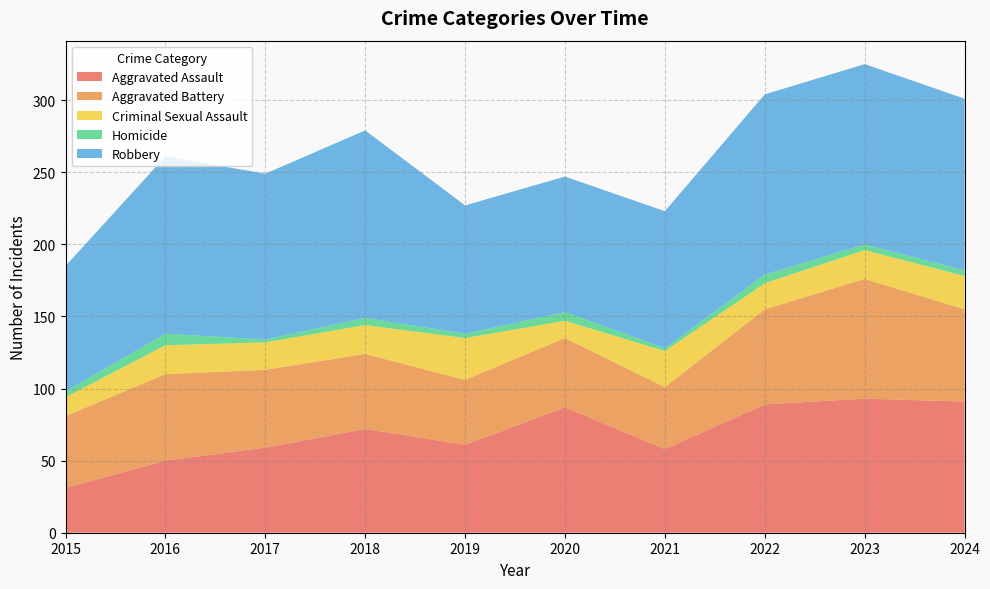

Reading left to right, what are all the values shown in this chart?

Aggravated Assault: 31	50	59	72	61	87	58	89	93	91
Aggravated Battery: 50	60	54	52	45	48	43	66	83	64
Criminal Sexual Assault: 13	20	19	20	29	12	25	18	20	23
Homicide: 4	8	2	5	3	6	2	6	4	4
Robbery: 87	123	115	130	89	94	95	125	125	119